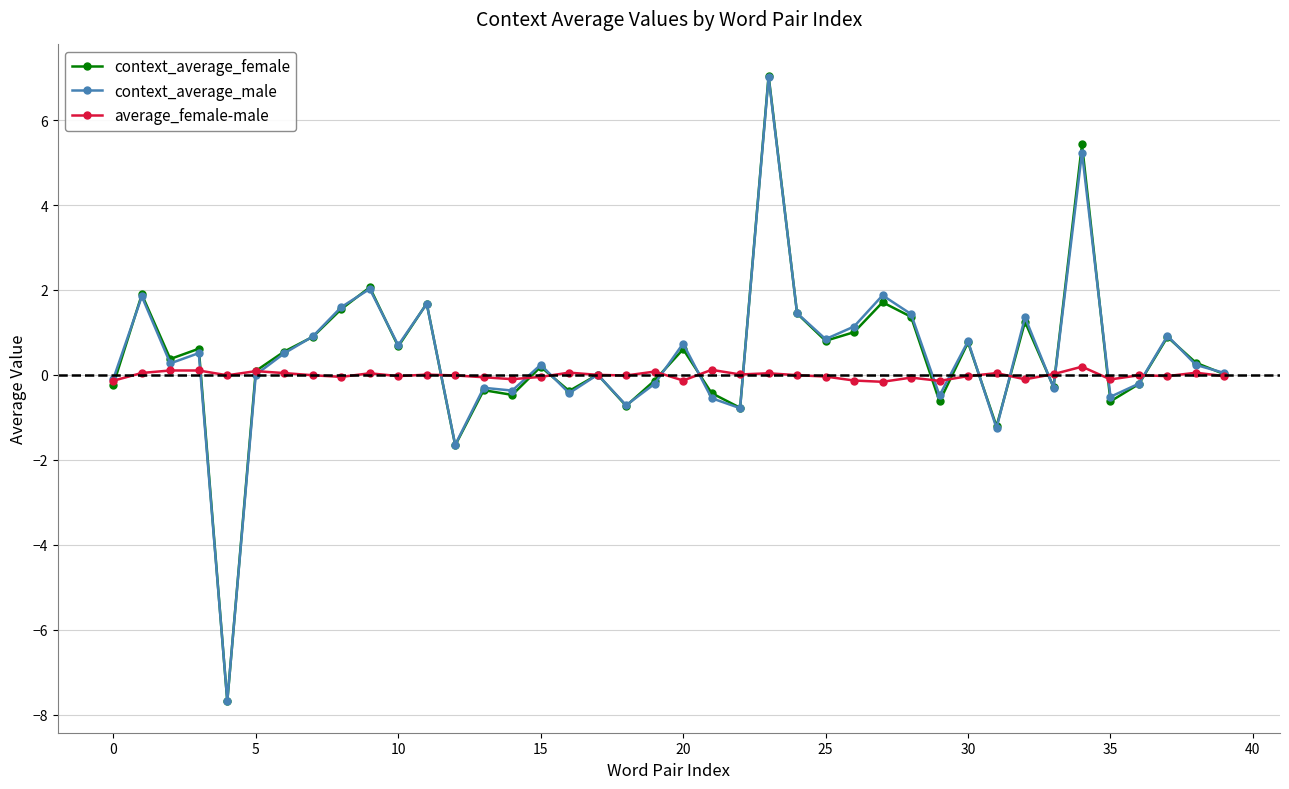

What is the highest value of the context_average_male series?

7.0